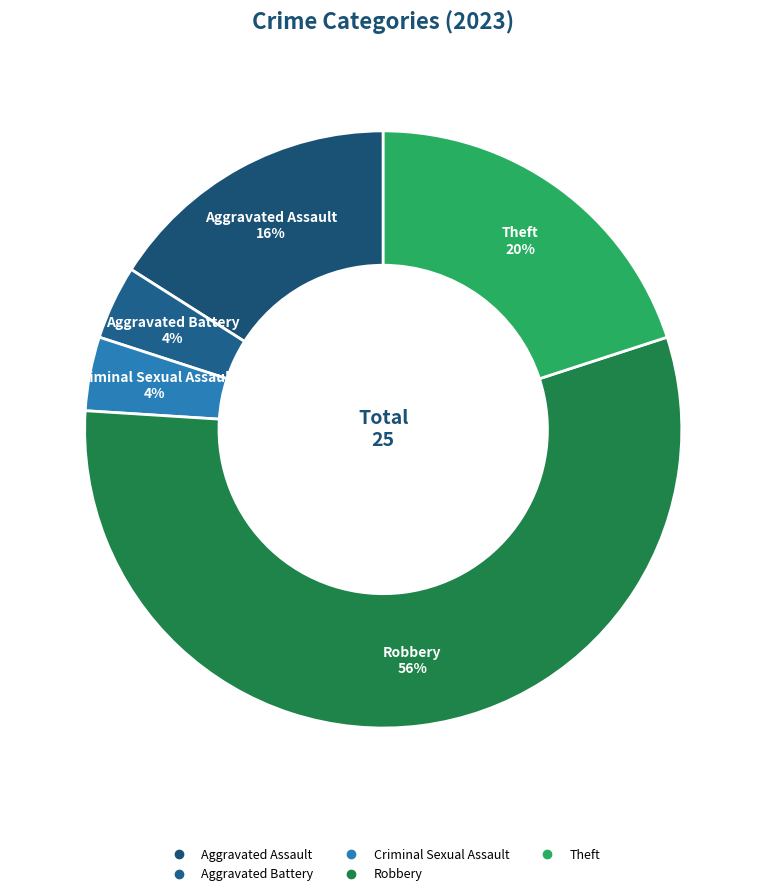

Does Robbery account for over 50% of the chart?

Yes